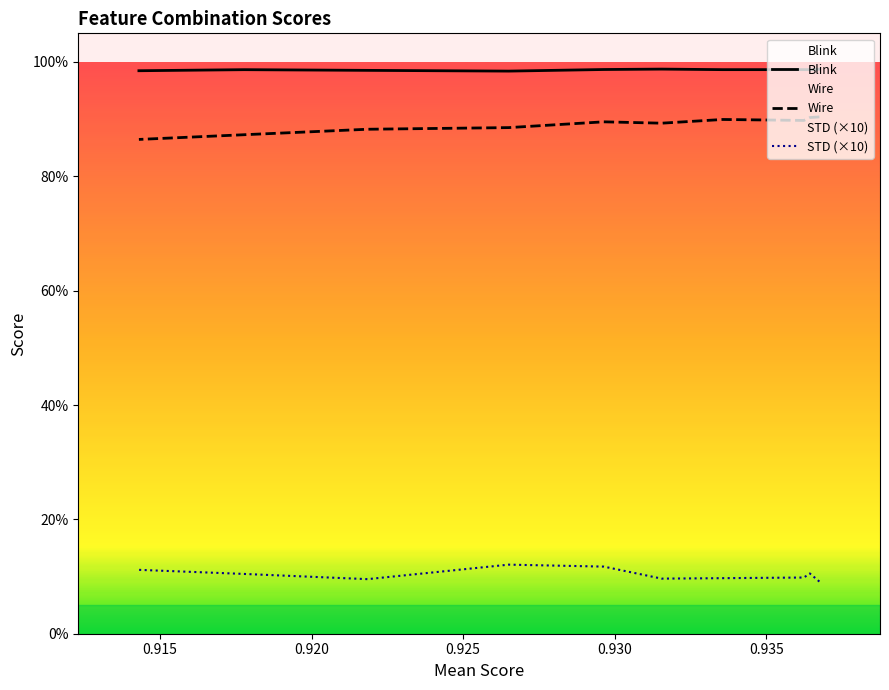

Is this an area chart (filled region under the line)?

No